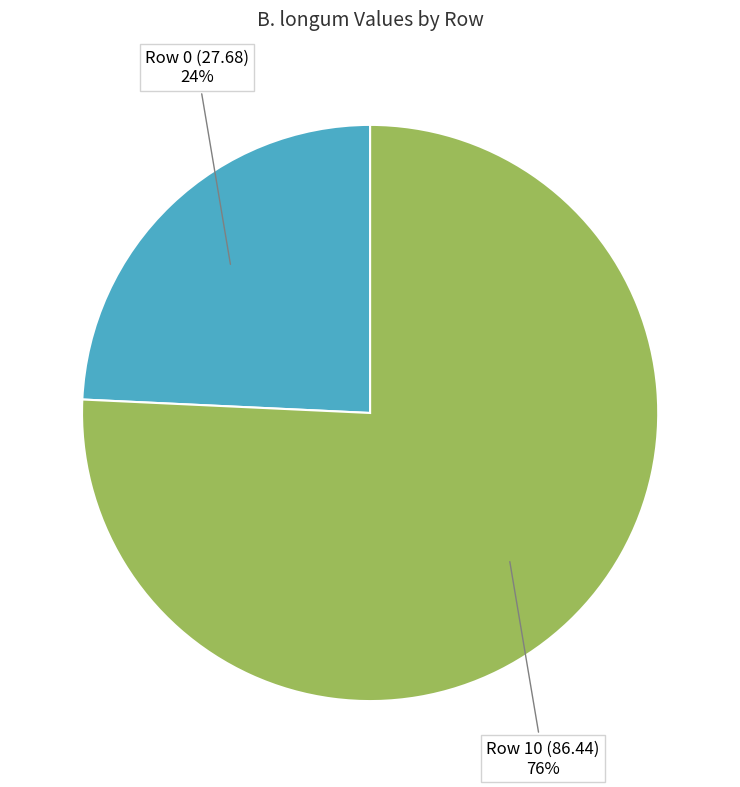

Does any single category account for the majority?

Yes